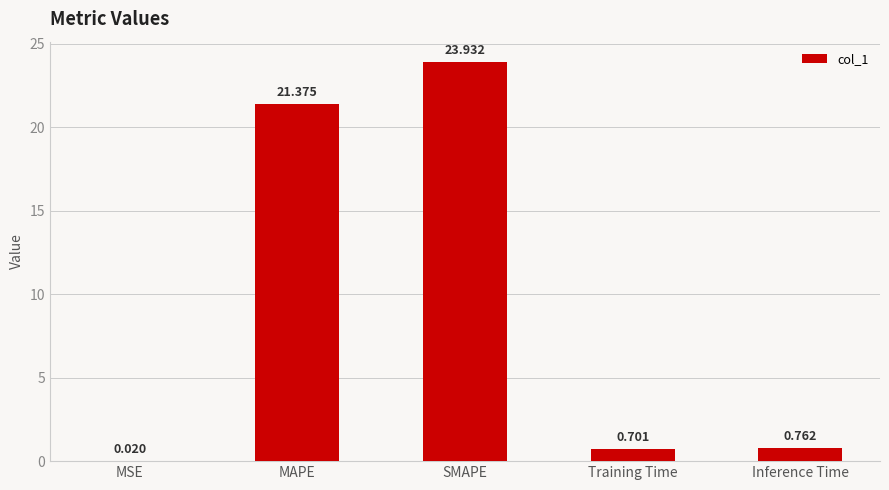

Which has a higher value, SMAPE or MSE?

SMAPE